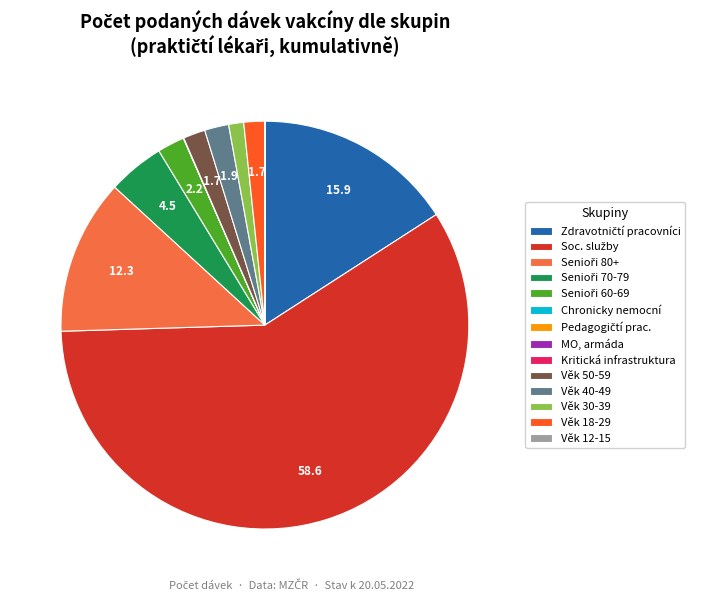

Does any single category account for the majority?

Yes